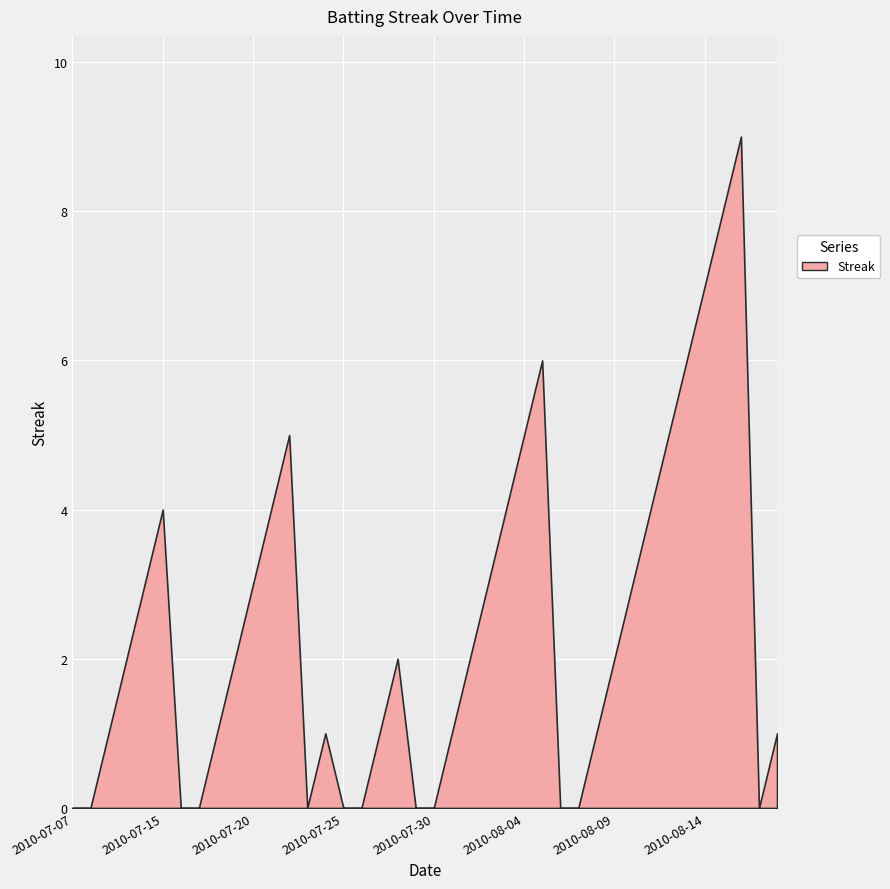

What is the greatest value displayed?

9